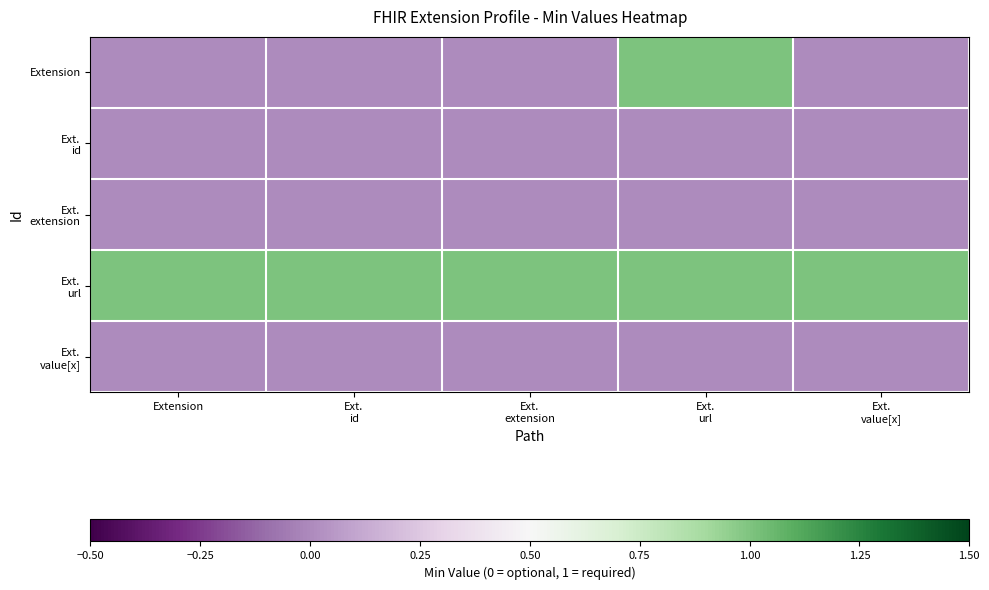

Between Ext.
url and Ext.
id, which is larger?

Ext.
url